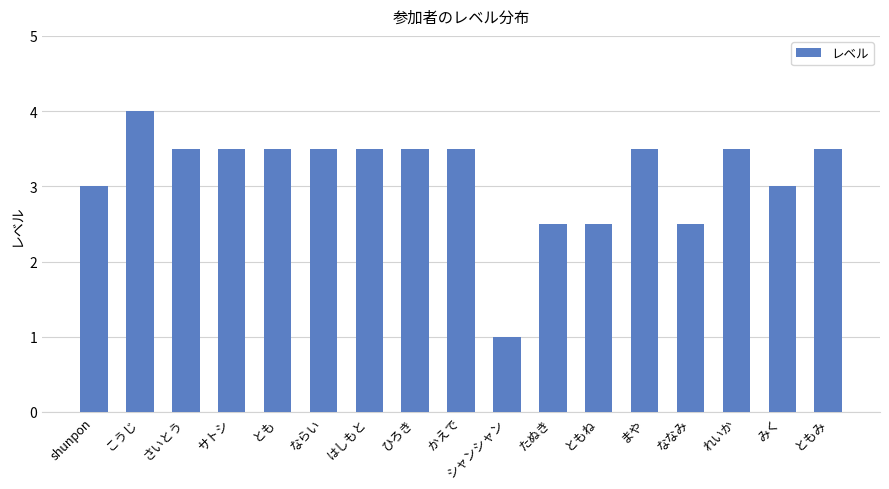

How many bars are there in total?

17